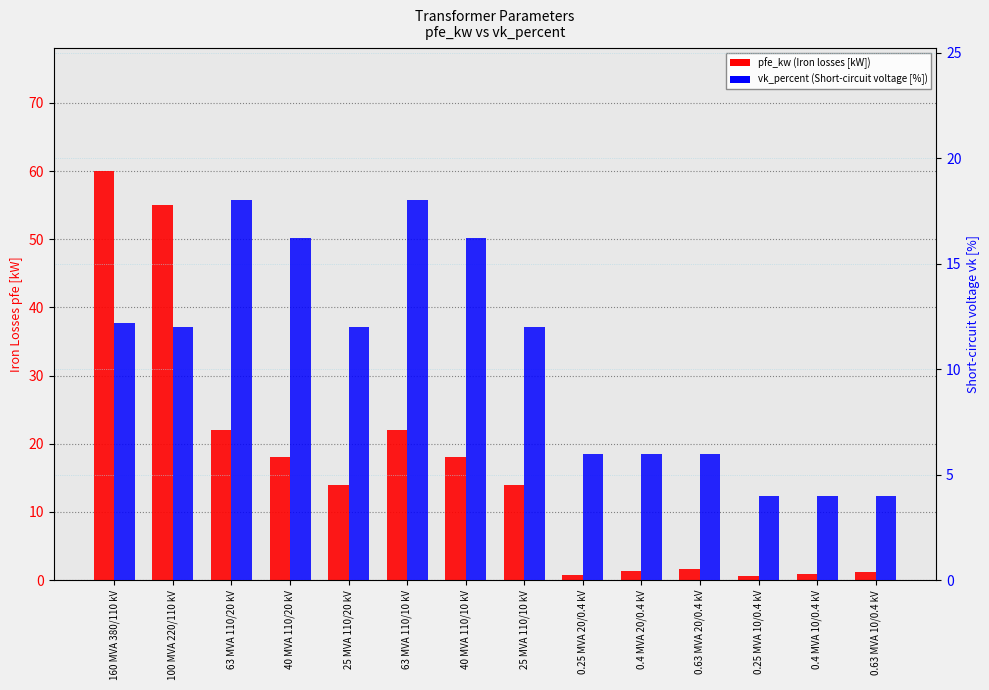

Which series has the largest total across all categories?

pfe_kw